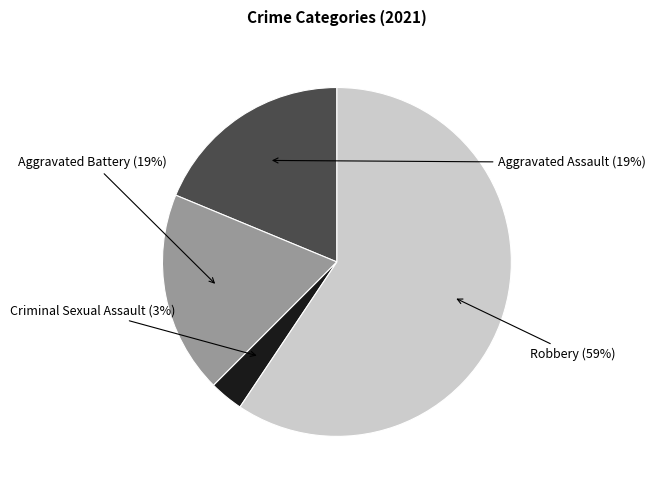

Do Criminal Sexual Assault and Aggravated Battery together represent more than half of the pie?

No